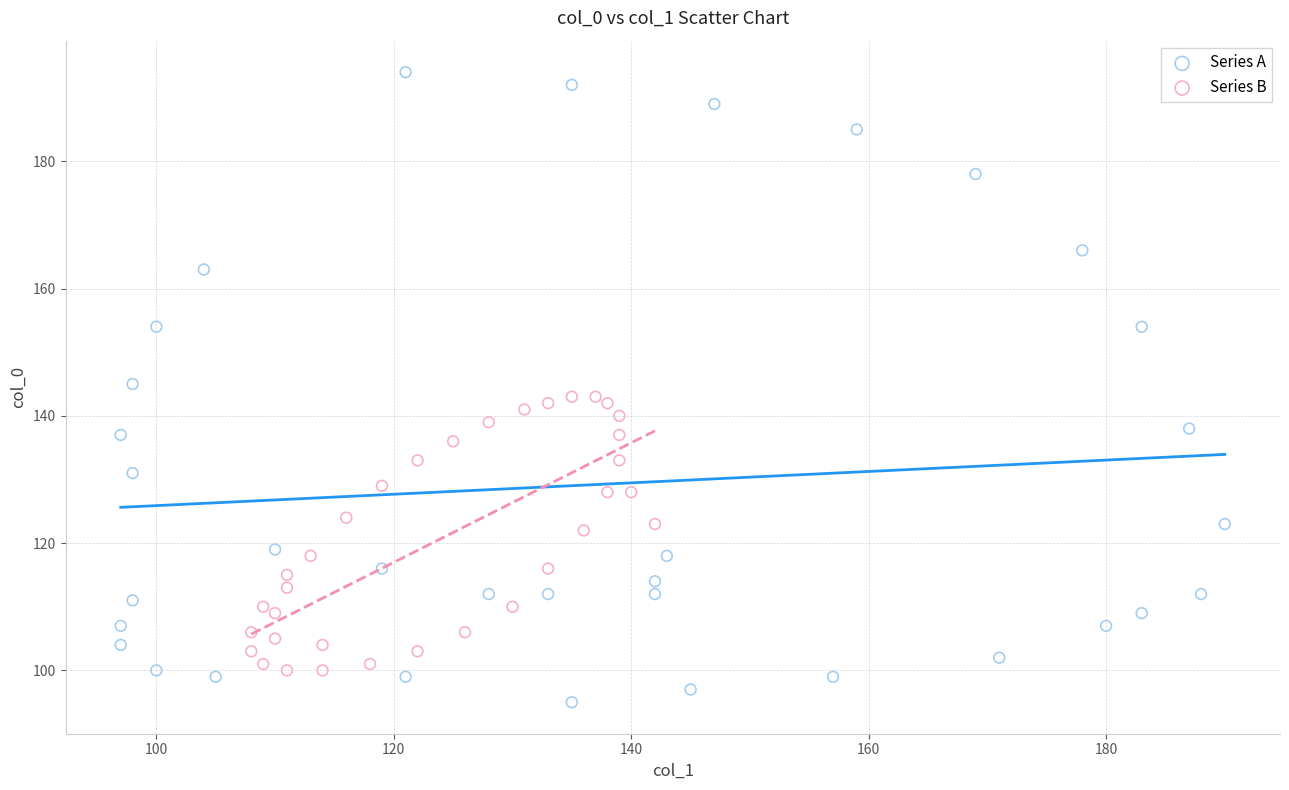

Which series has the widest spread of Y values?

Series A